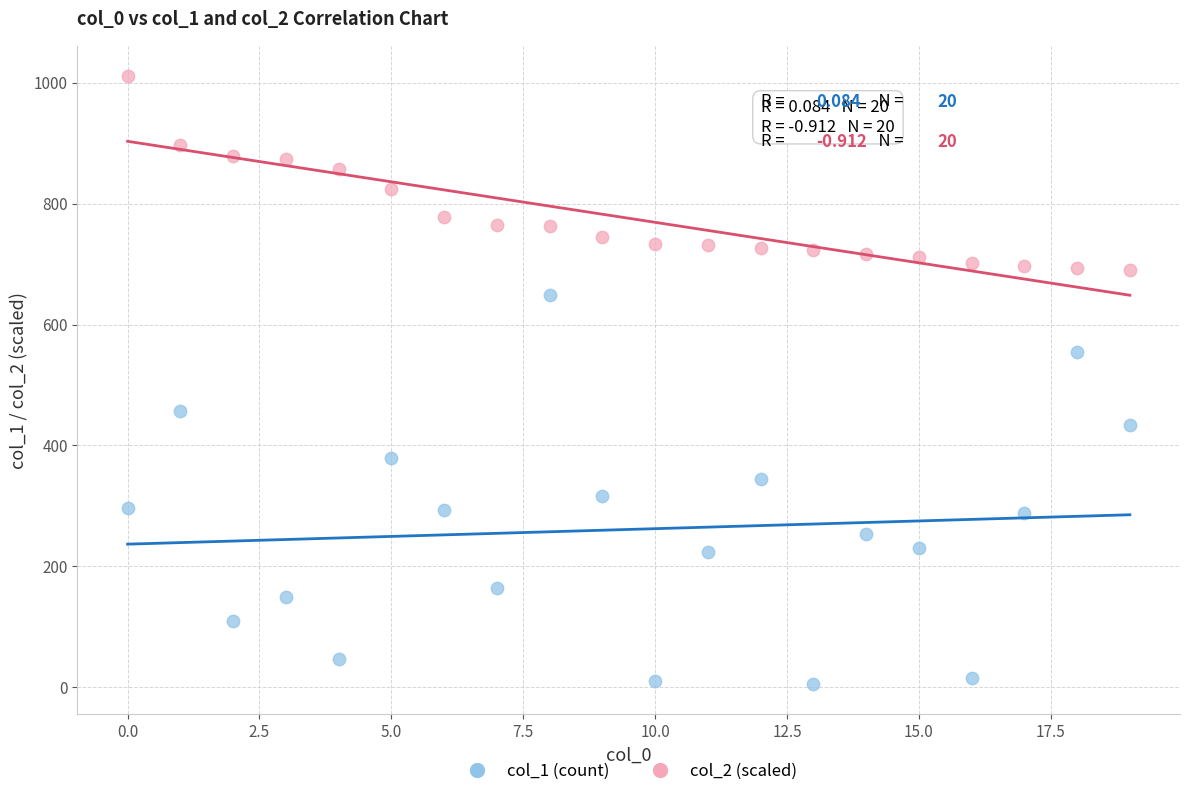

Across all data points, what is the range of Y values (max minus min)?

1005.1